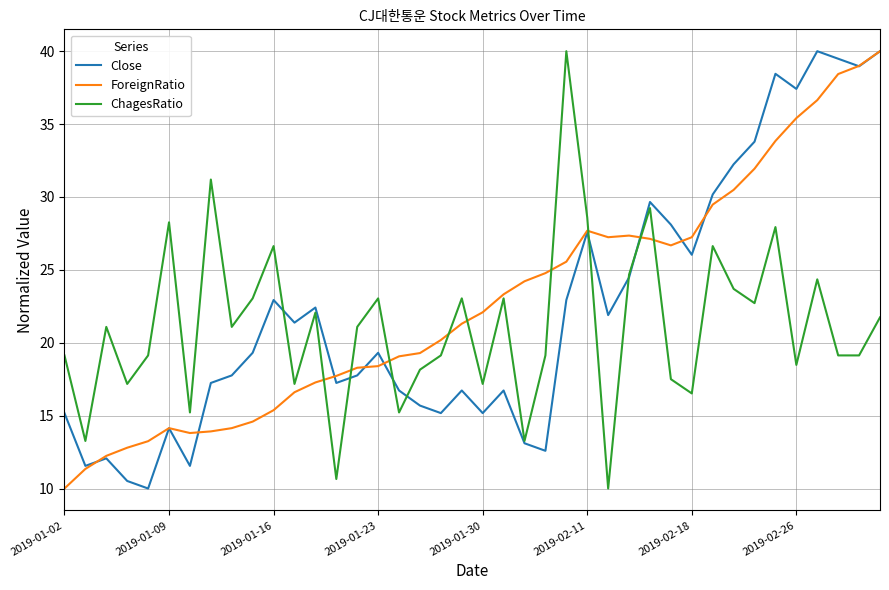

What is the minimum value shown in the chart?

10.0